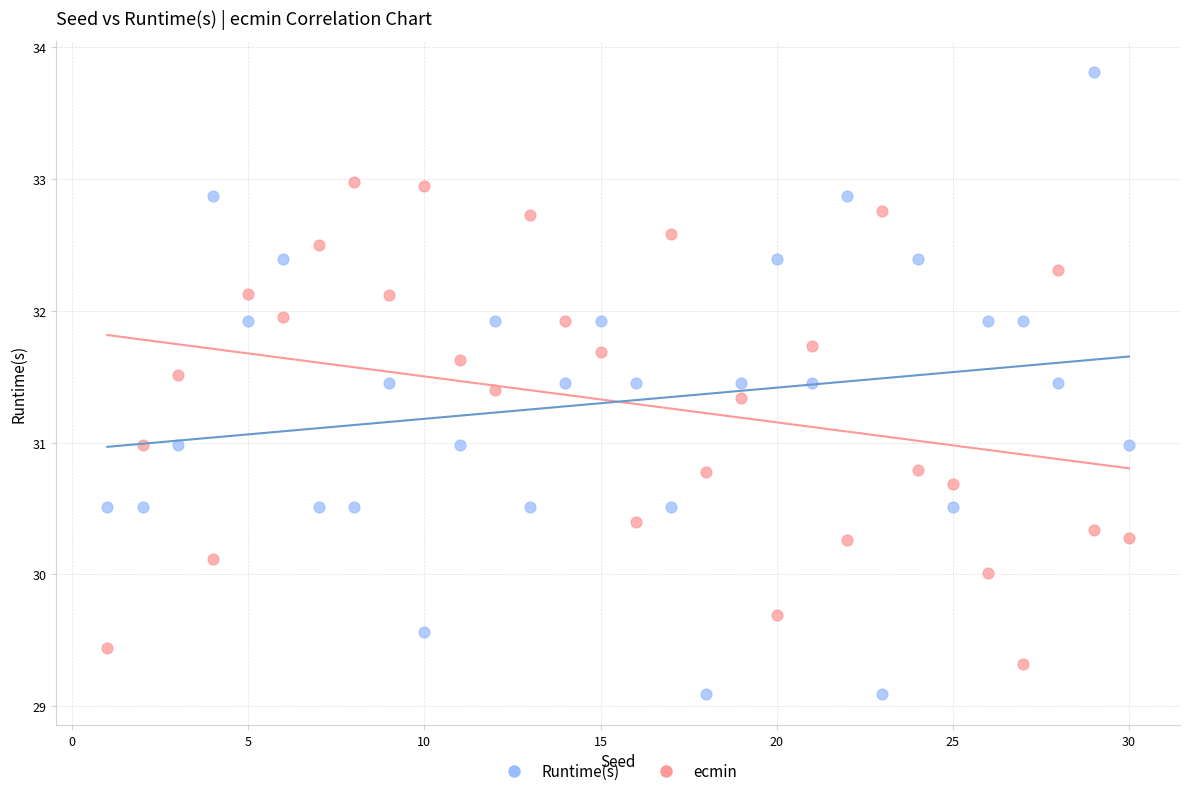

Across all data points, what is the range of Y values (max minus min)?

4.7